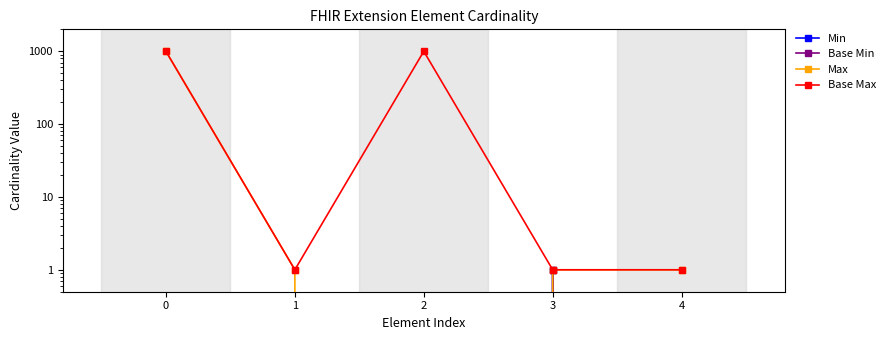

Rank the series by their maximum value, from lowest to highest.

Min, Base Min, Max, Base Max